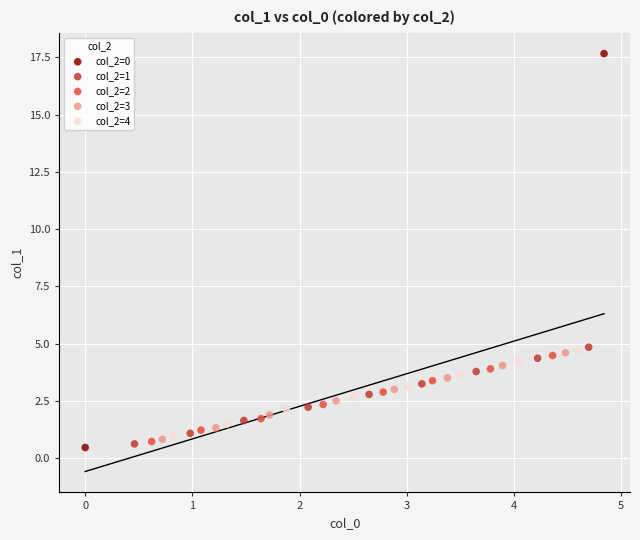

Which series has the largest Y range (max minus min)?

col_2=0